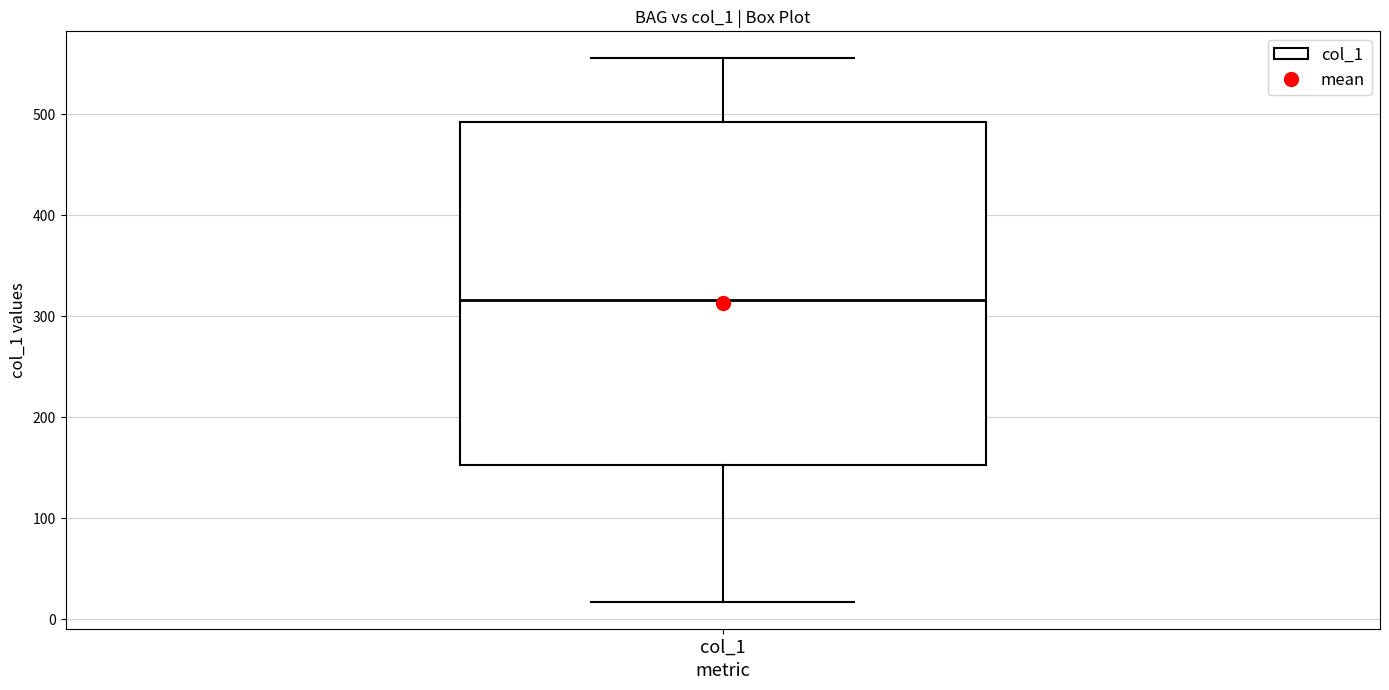

Where is the lower edge of the box for col_1 on the y-axis? The values are not printed on the chart, so give them approximately, as read against the axis.

150